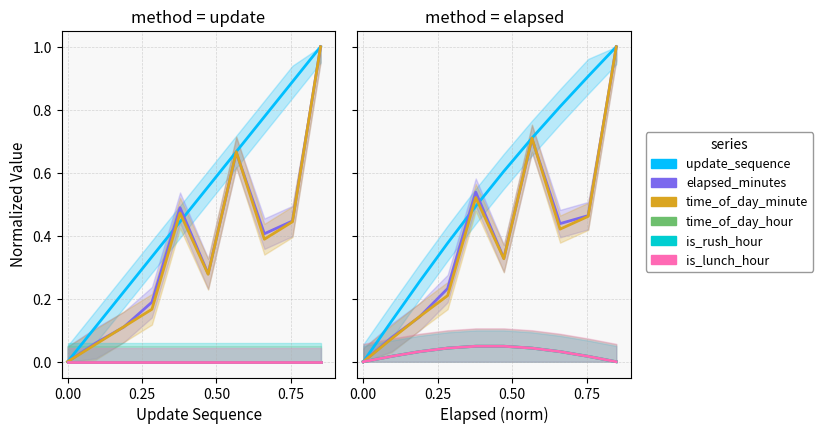

What is the average value of the elapsed_minutes series?

0.4